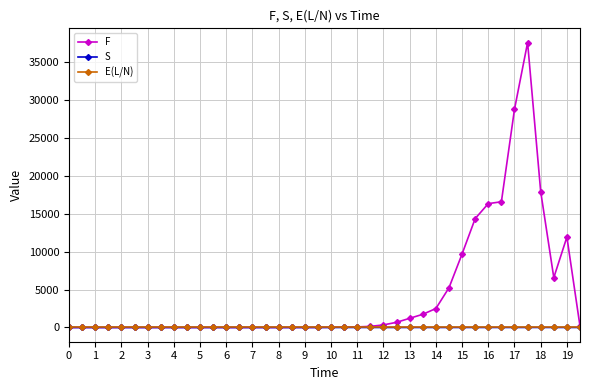

Which series has the largest total across all categories?

F